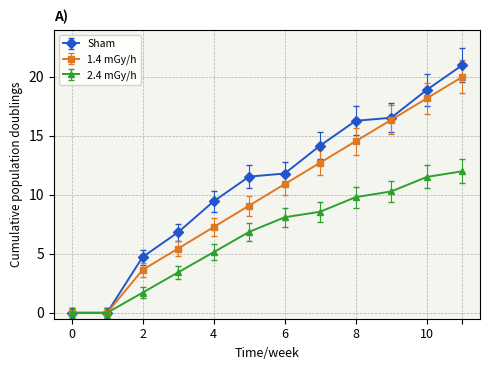

True or false: 1.4 mGy/h has more than 2 points higher than both neighbors.

False